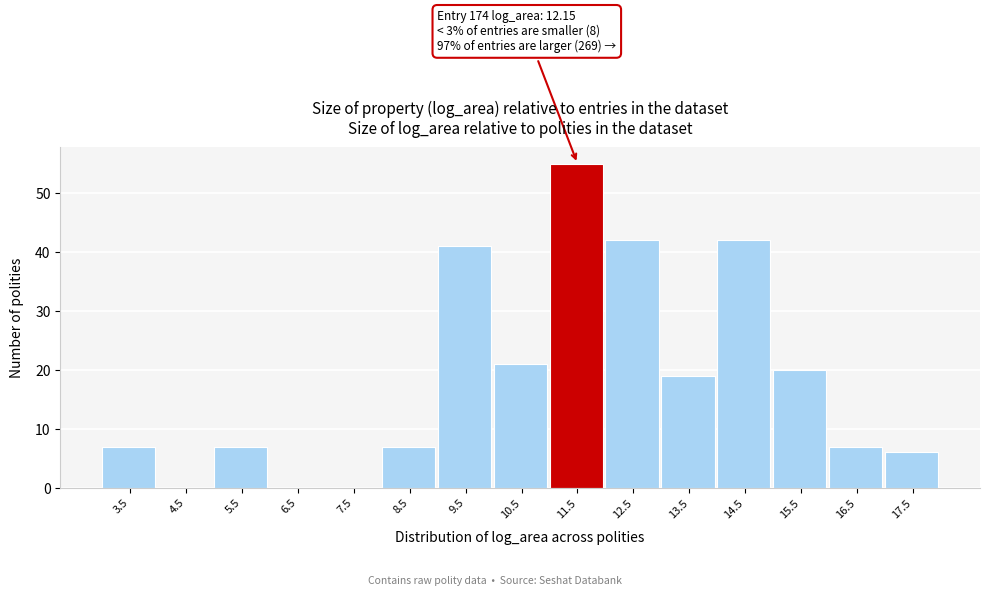

Reading left to right, what are all the values shown in this chart?

3.5=7	4.5=0	5.5=7	6.5=0	7.5=0	8.5=7	9.5=41	10.5=21	11.5=55	12.5=42	13.5=19	14.5=42	15.5=20	16.5=7	17.5=6